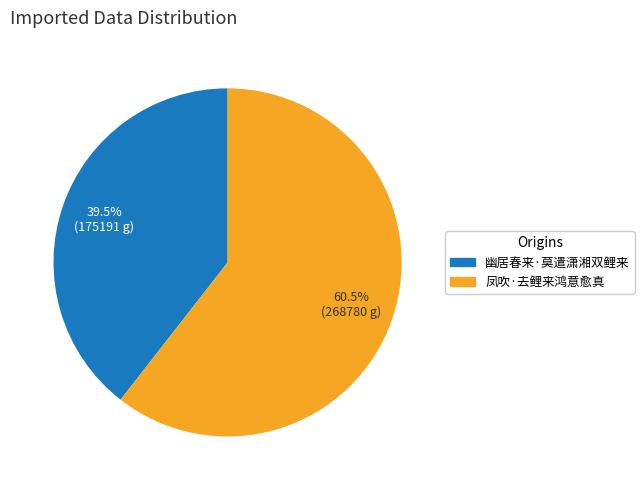

Rank the categories by value from lowest to highest.

幽居春来·莫遣潇湘双鲤来, 凤吹·去鲤来鸿意愈真